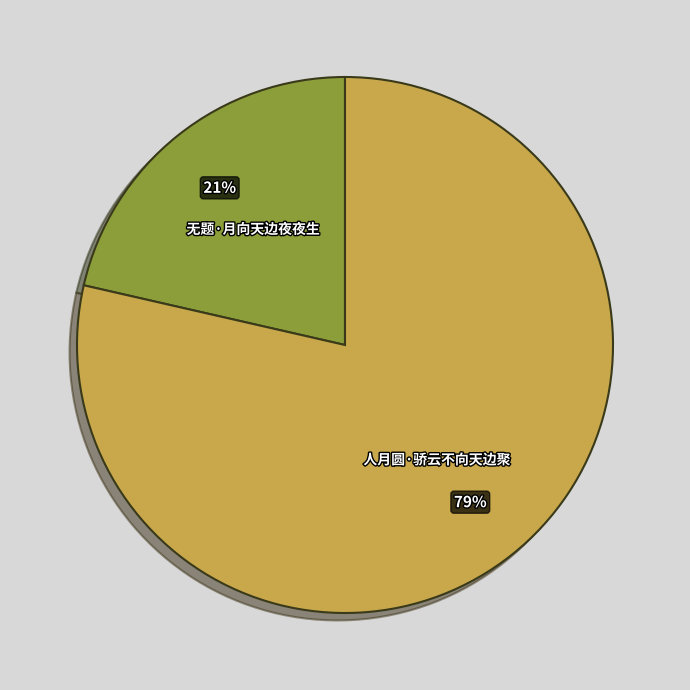

What percentage is the 无题·月向天边夜夜生 slice, to the nearest percent?

21%